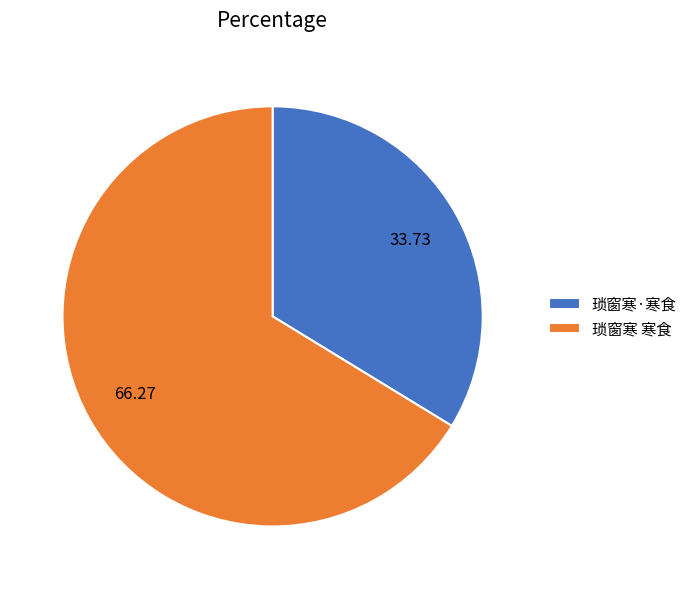

Is it true that 琐窗寒 寒食 is 72% of the pie?

False